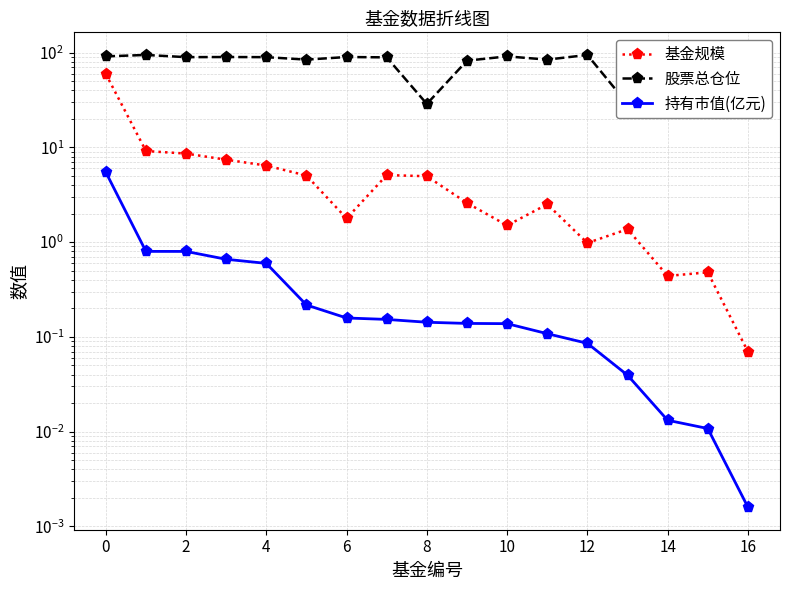

What is the difference between the 股票总仓位 values at 6 and 15?

2.9